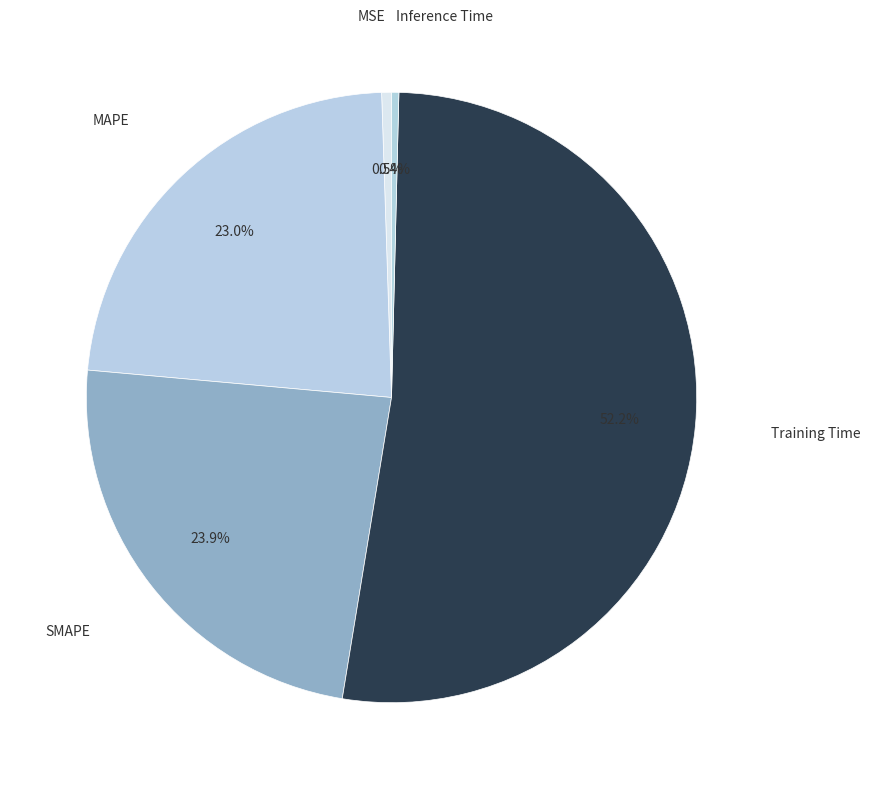

To the nearest percent, what percentage of the pie is MAPE?

23%